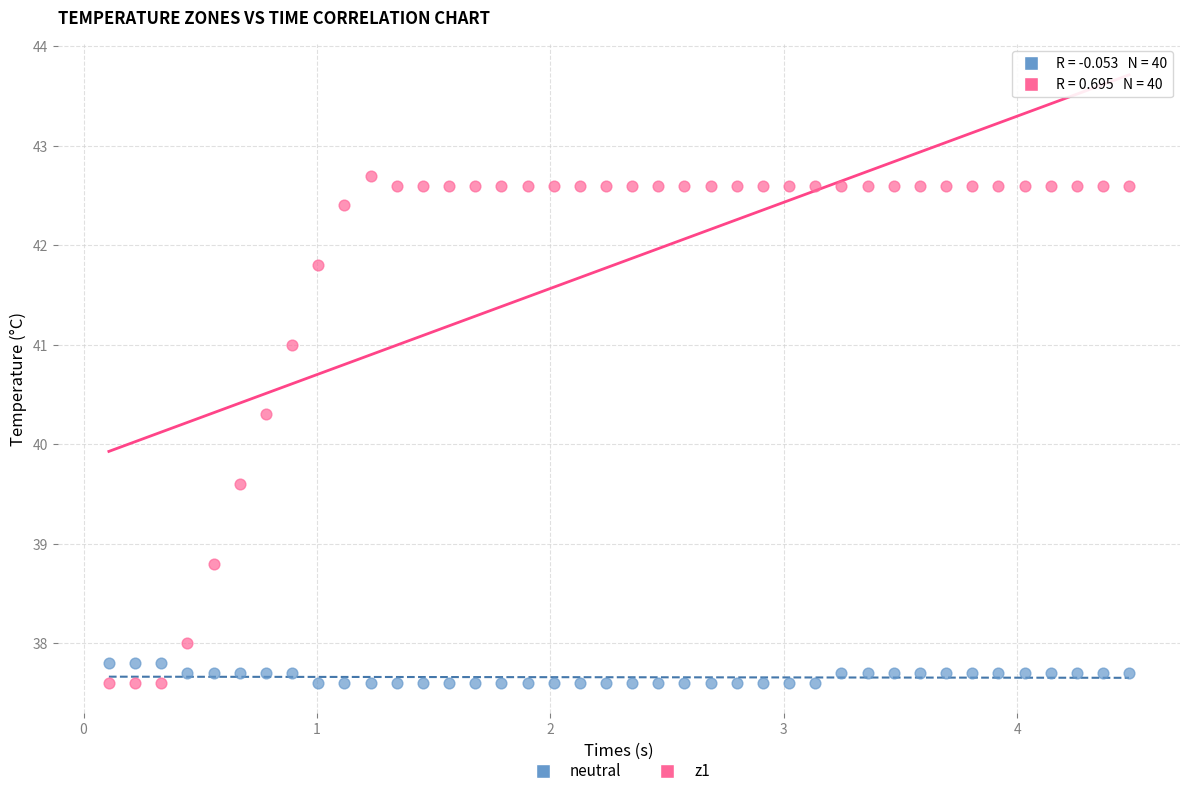

Which series has the largest Y range (max minus min)?

z1